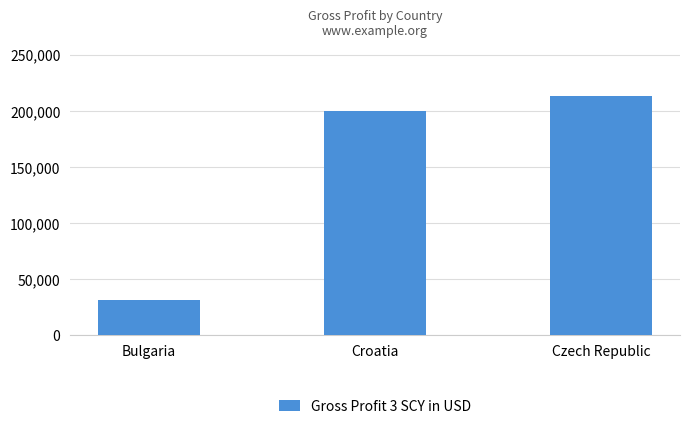

Reading left to right, extract all data points from this chart.

Bulgaria=31721.2	Croatia=199760.4	Czech Republic=213075.0